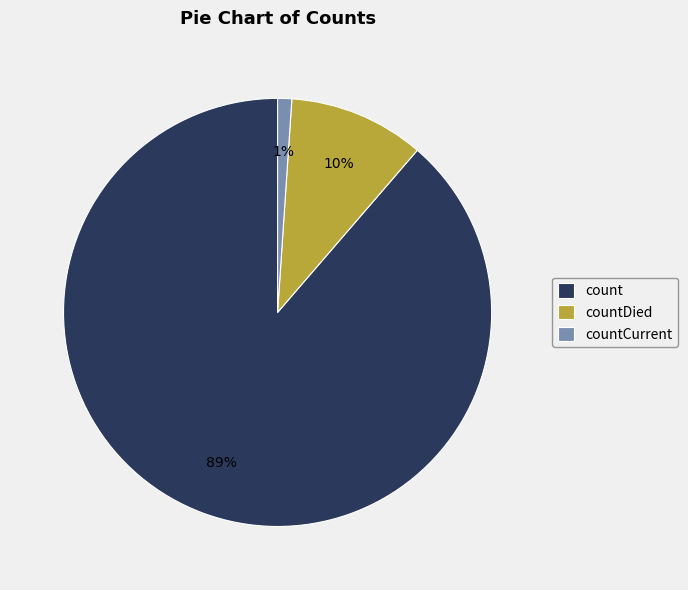

Is it true that countDied is 10% of the pie?

True